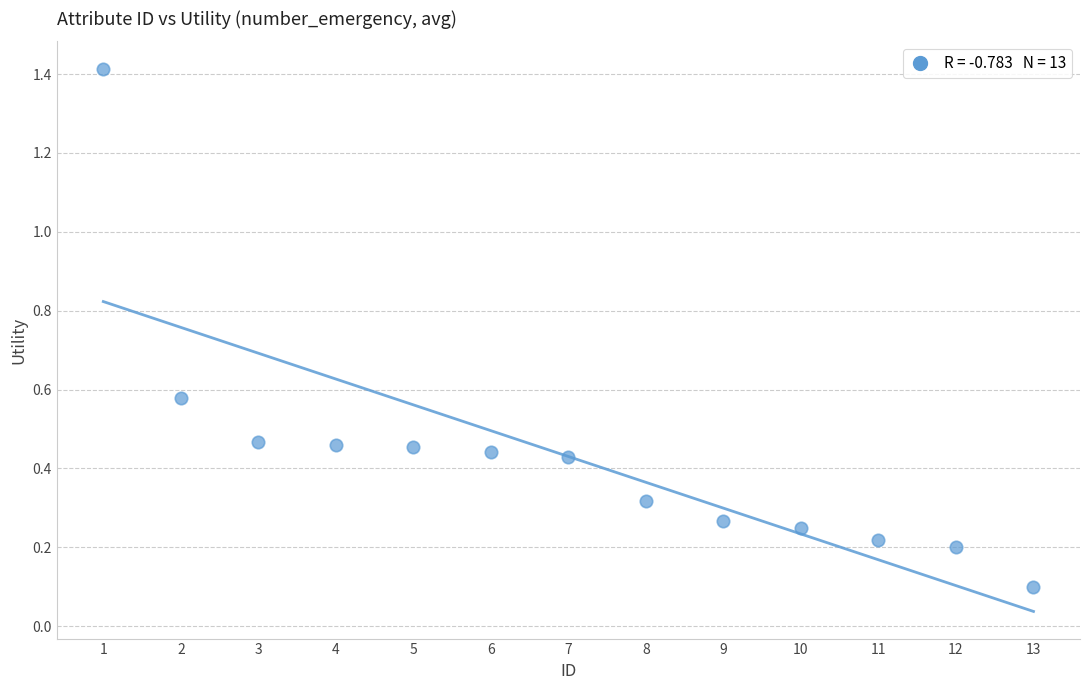

How many data points are displayed?

13